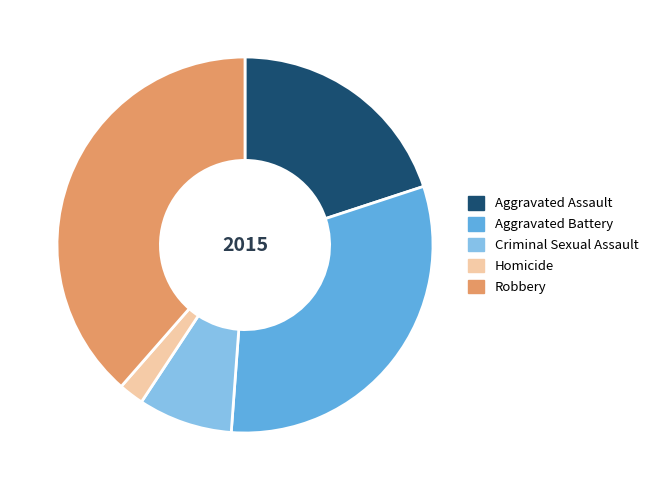

What is the smallest slice in the pie chart?

Homicide